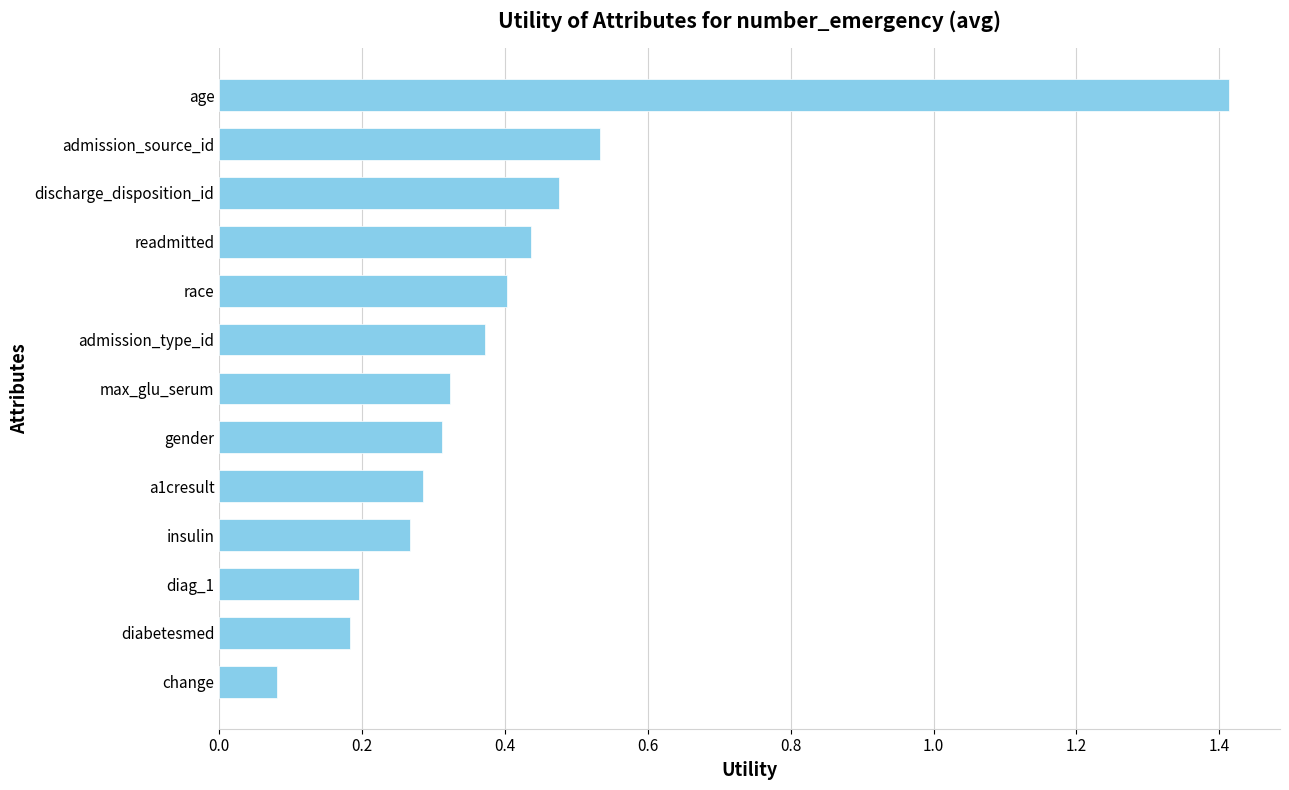

Count the number of data series in this chart.

1